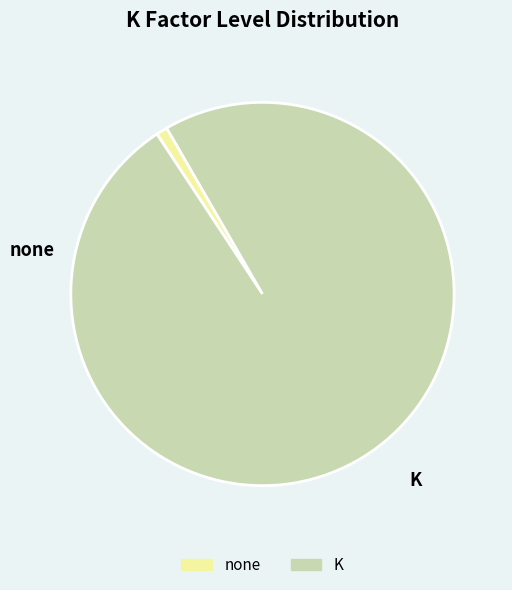

Does any single category account for the majority?

Yes